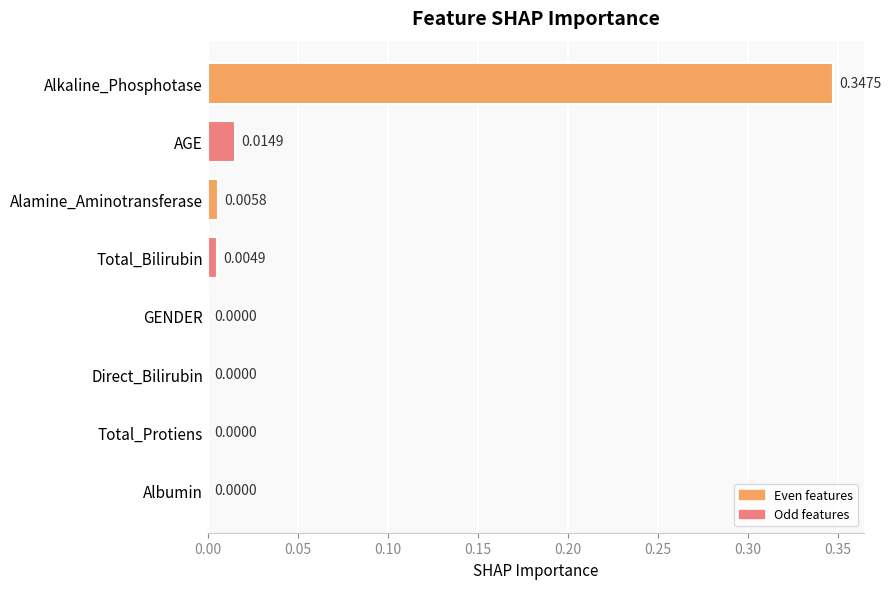

Which has a higher value, Alkaline_Phosphotase or Total_Bilirubin?

Alkaline_Phosphotase